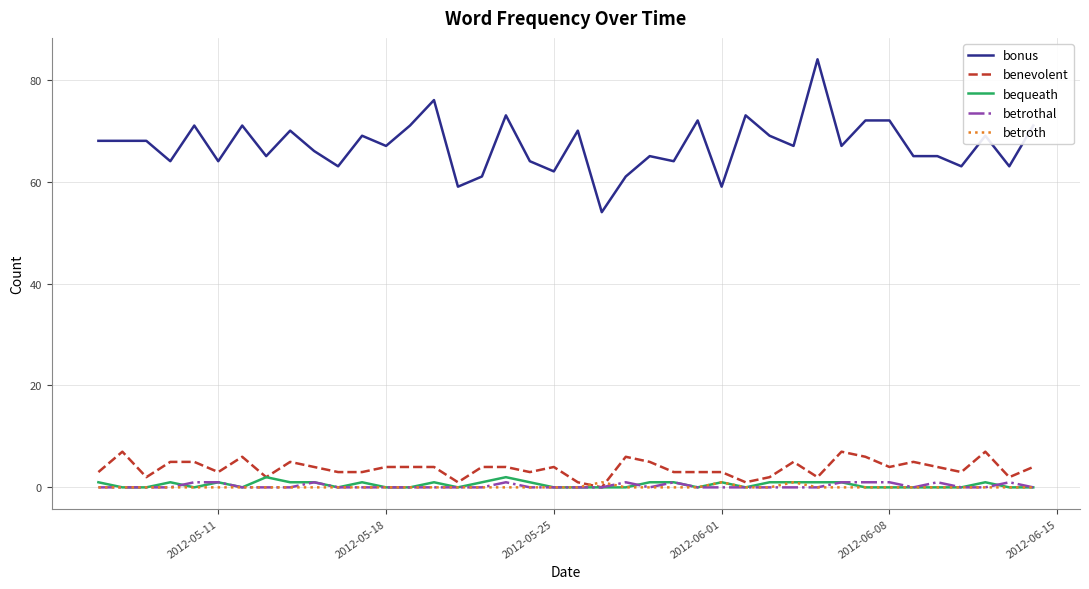

Which series has the widest spread of values?

bonus